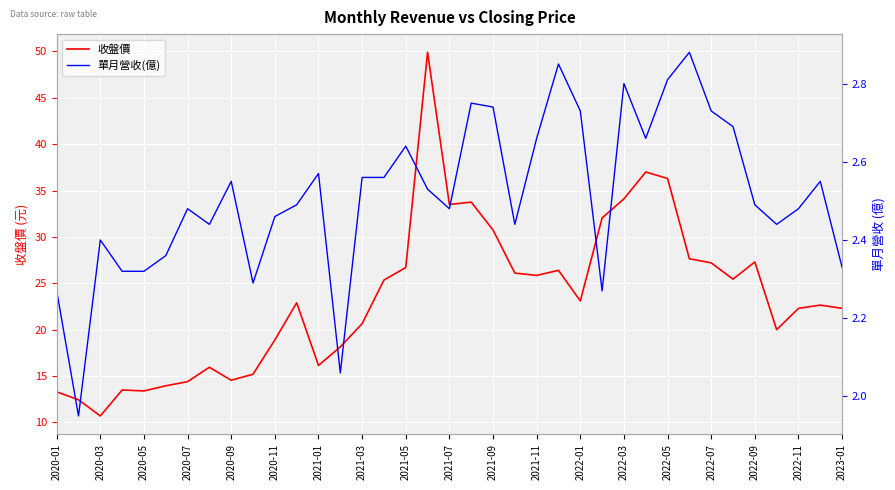

The value of 收盤價 at 2022-01 is 23.1. True or false?

True